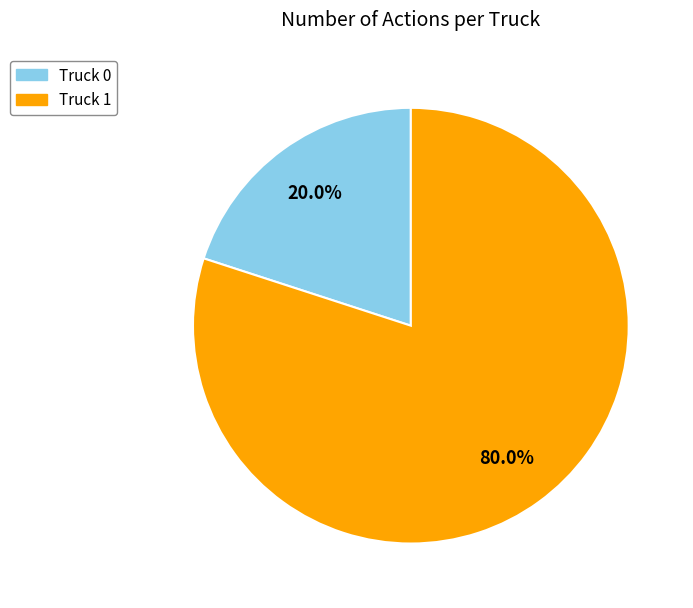

The Truck 0 slice represents 9% of the pie. True or false?

False